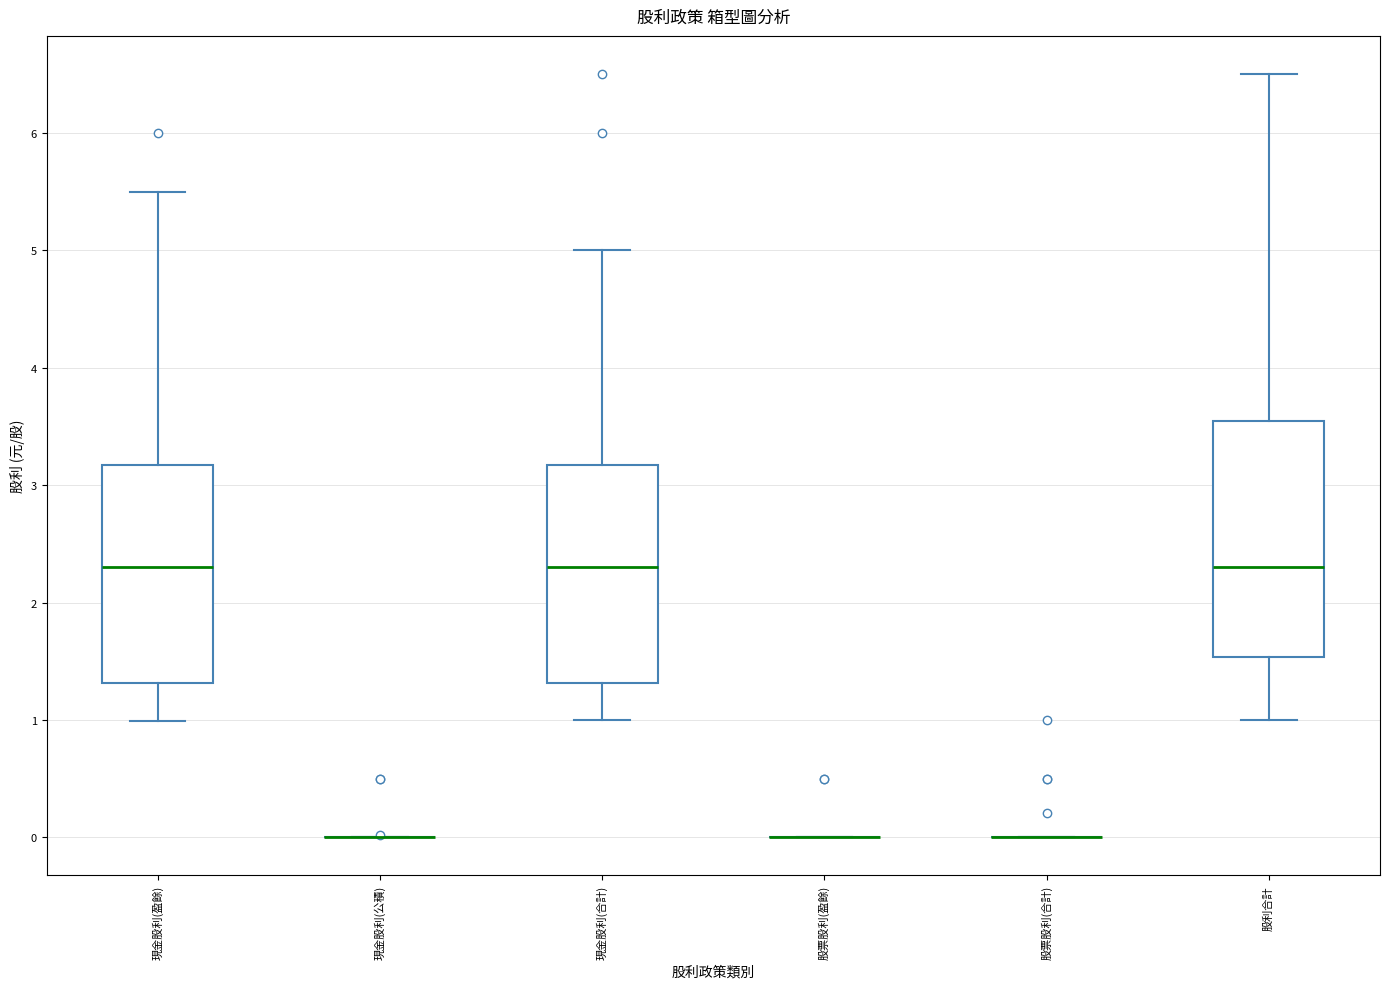

Reading left to right, read every box against the y-axis: the position of its median line, the range the box covers, and the ends of its whiskers. The values are not printed on the chart, so give them approximately, as read against the axis.

現金股利(盈餘): median 2.3, box 1.3 to 3.2, whiskers 1.0 to 5.5
現金股利(公積): box collapsed to a line at 0.0, whiskers 0.0 to 0.0
現金股利(合計): median 2.3, box 1.3 to 3.2, whiskers 1.0 to 5.0
股票股利(盈餘): box collapsed to a line at 0.0, whiskers 0.0 to 0.0
股票股利(合計): box collapsed to a line at 0.0, whiskers 0.0 to 0.0
股利合計: median 2.3, box 1.5 to 3.6, whiskers 1.0 to 6.5